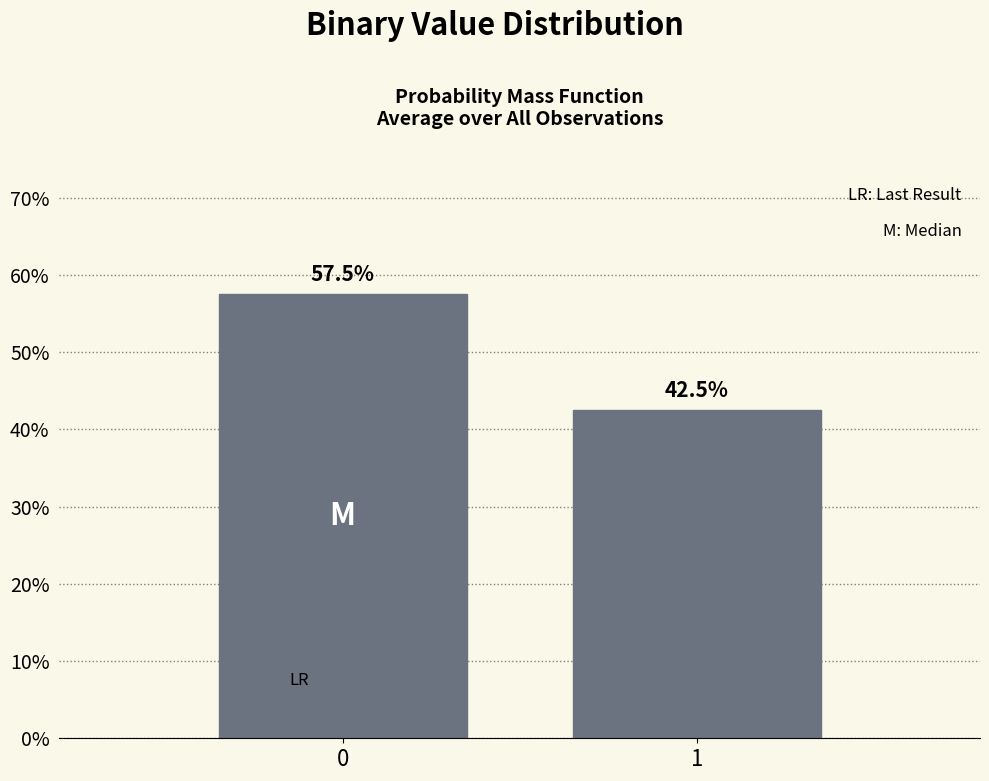

Does the chart contain any negative values?

No